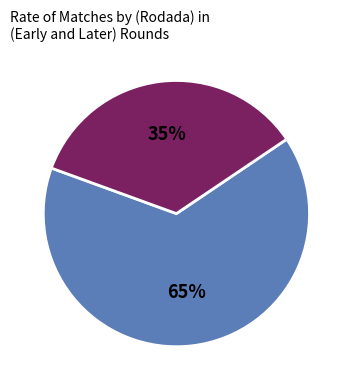

To the nearest percent, what is the difference between the largest and smallest slice percentages?

30%